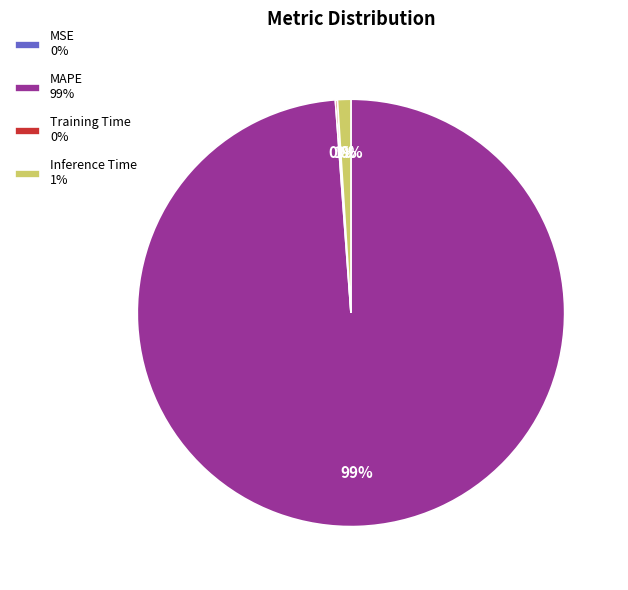

Does Inference Time 1% account for over 50% of the chart?

No